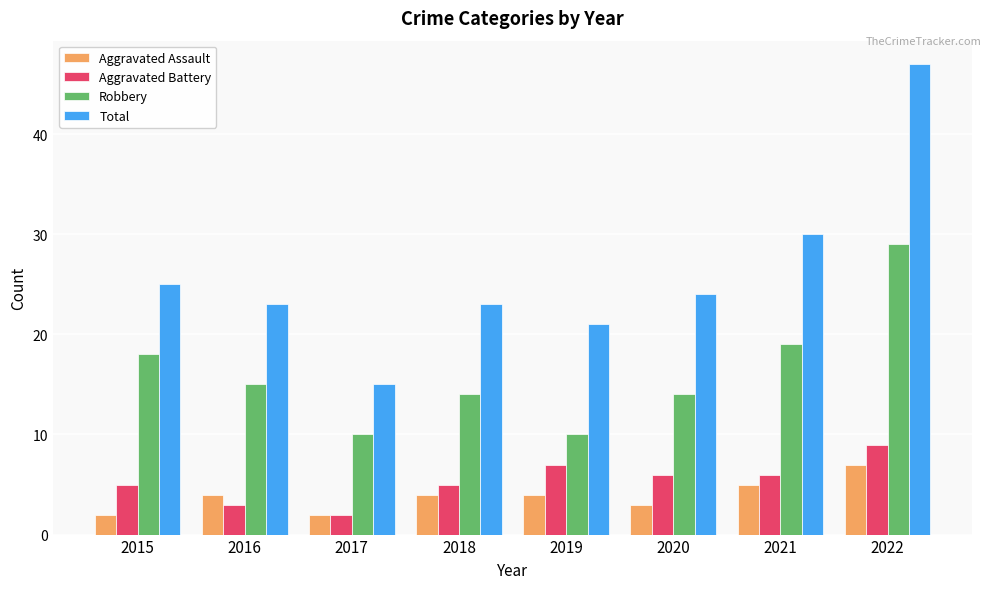

What are all the series names shown in the legend?

Aggravated Assault, Aggravated Battery, Robbery, Total